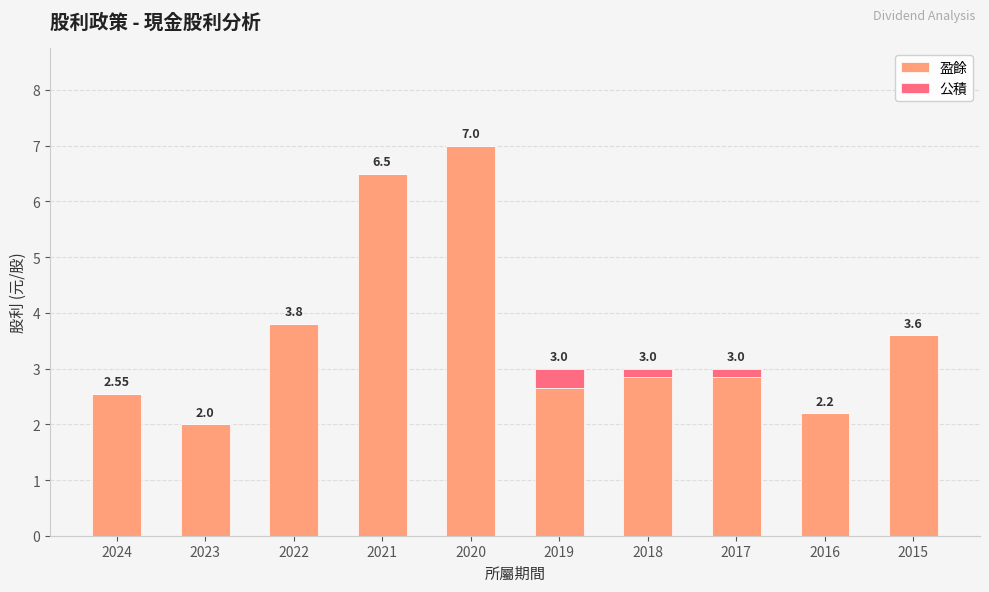

What is the total value across all series at 2021?

6.5